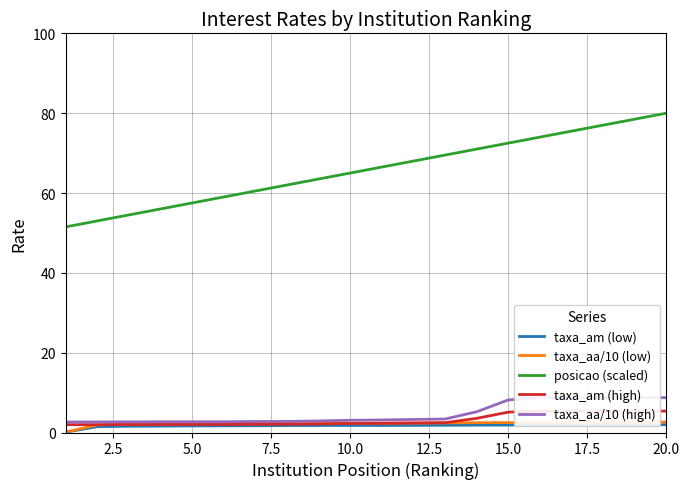

What is the difference between the second highest and minimum values in the posicao (scaled) series?

27.0